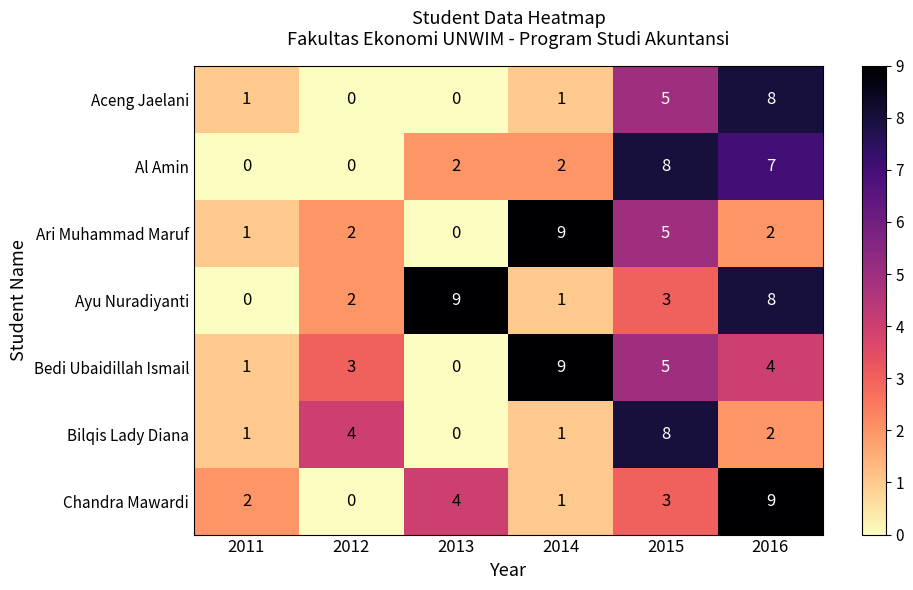

At which label does Bedi Ubaidillah Ismail first exceed 4?

2014